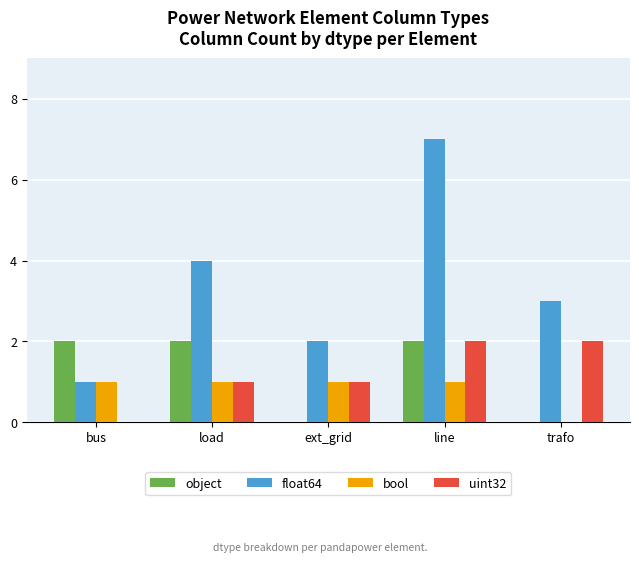

What is the total value across all series at load?

8